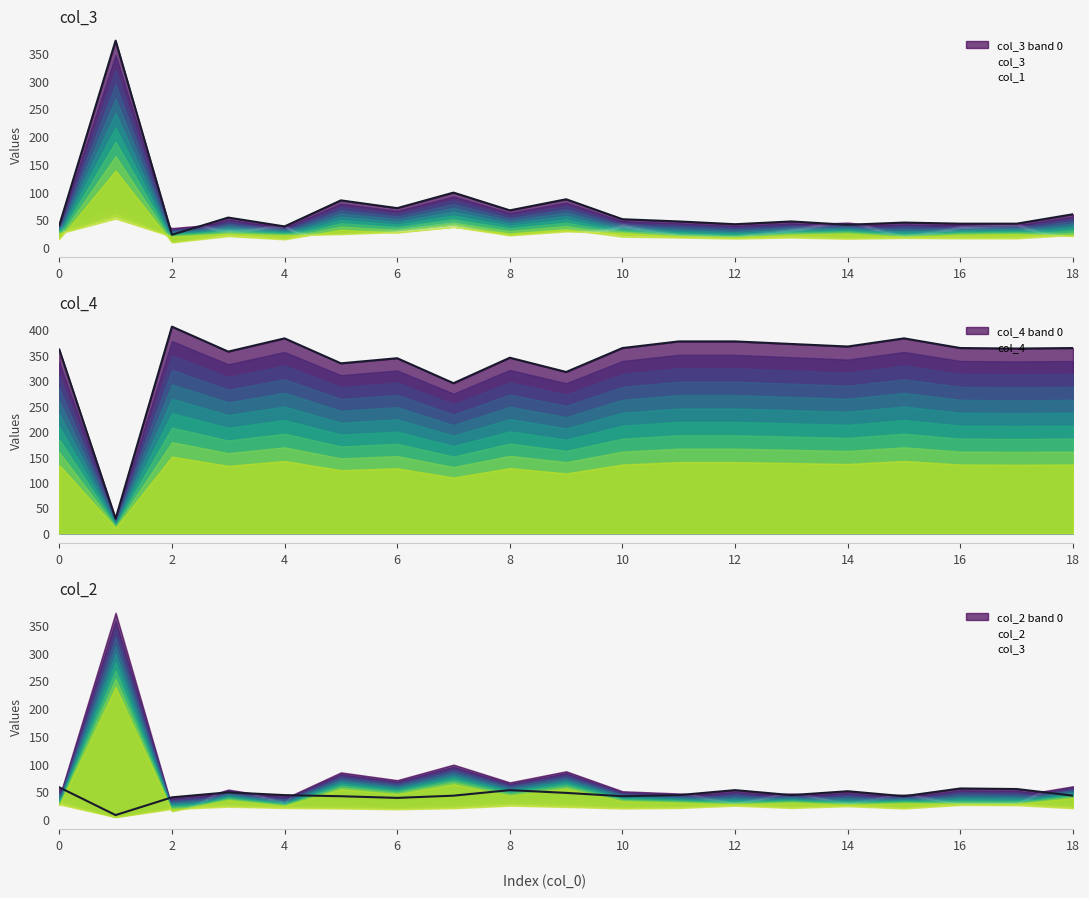

Does the chart have visible grid lines?

No